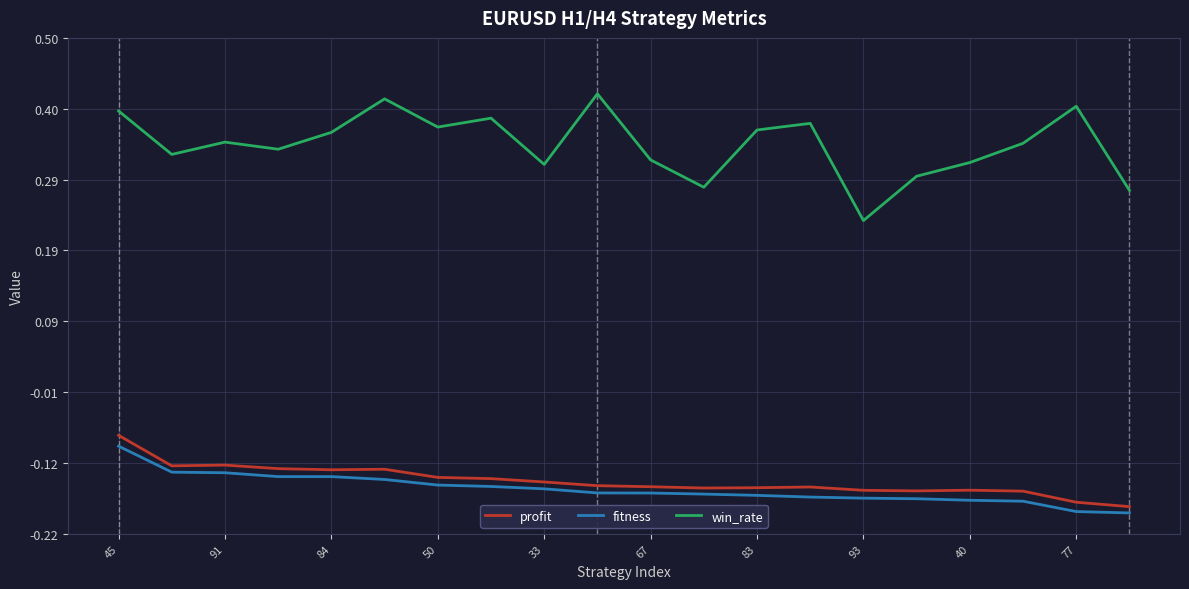

True or false: profit and win_rate intersect in this chart.

False